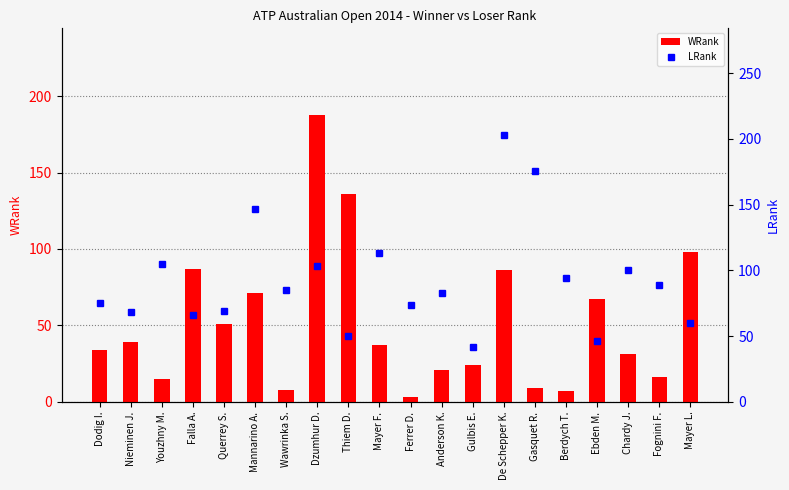

At which label does LRank reach its minimum?

Gulbis E.